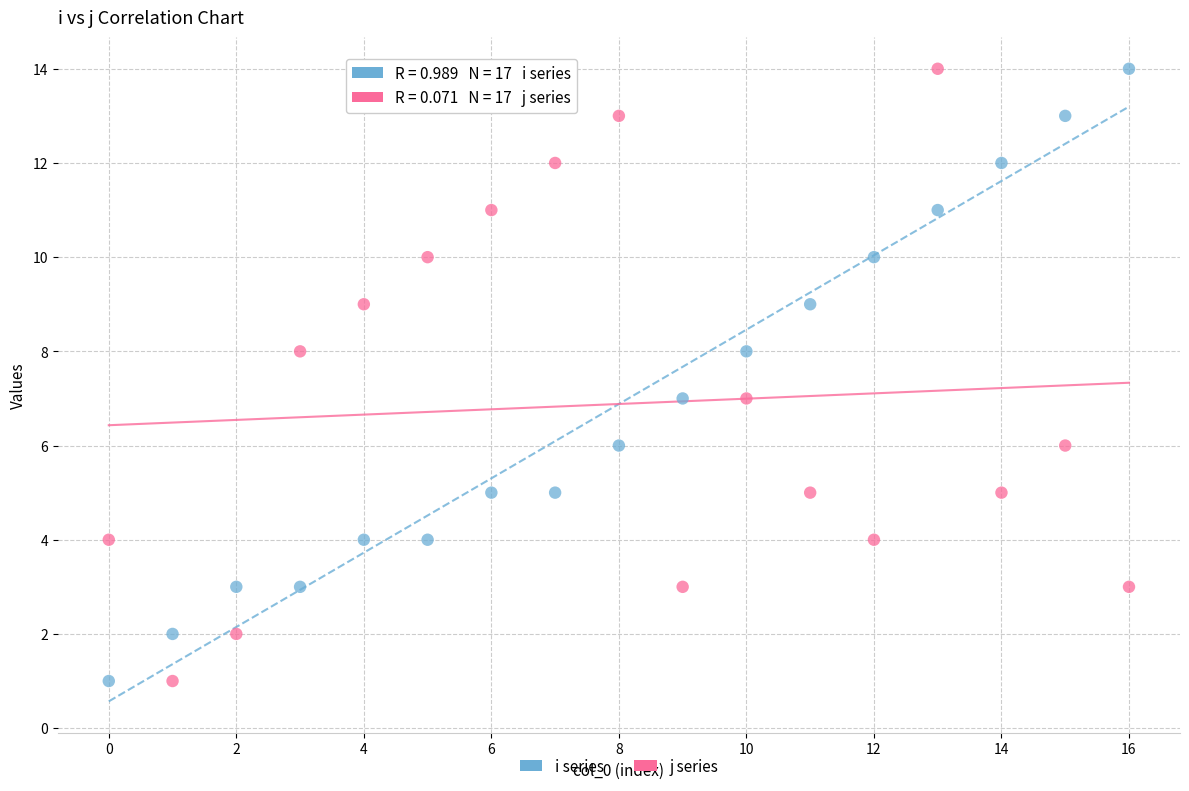

Across all data points, what is the range of Y values (max minus min)?

13